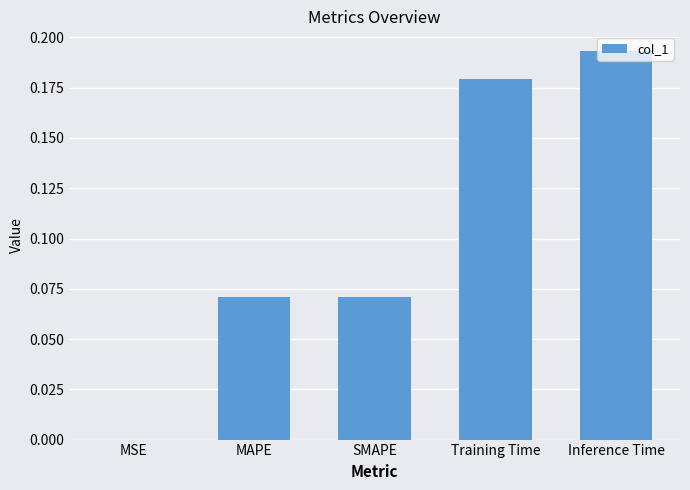

Which label corresponds to the largest value in the chart?

Inference Time